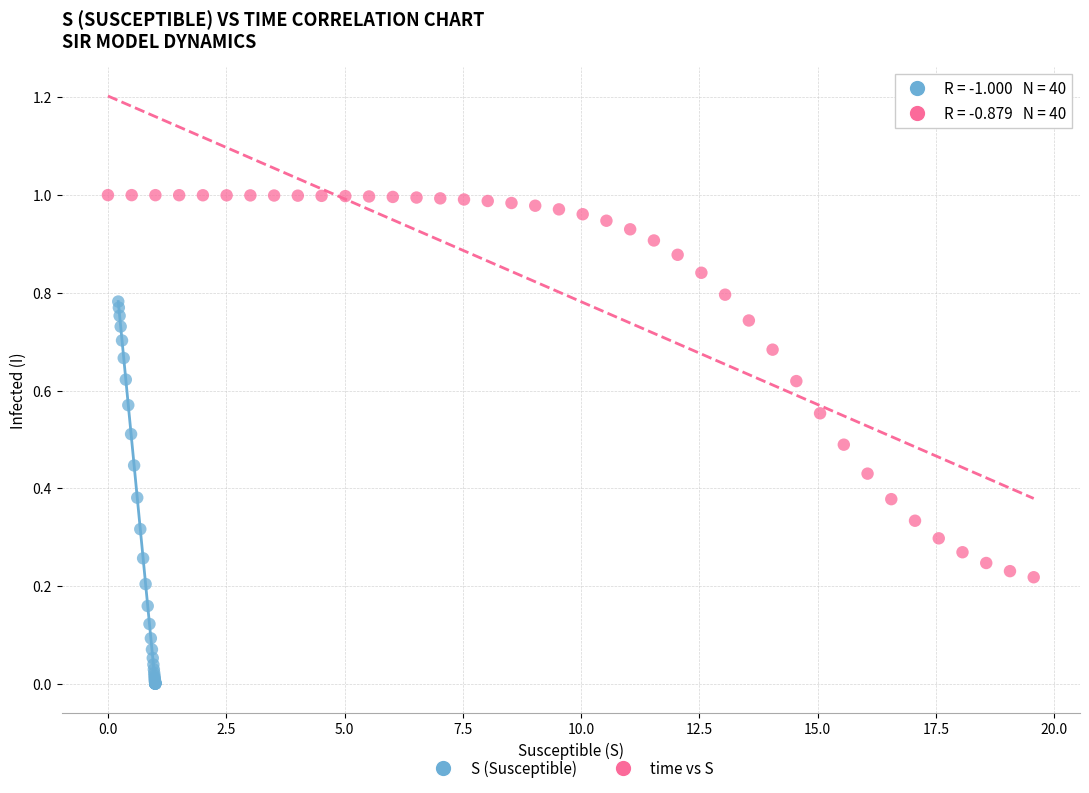

Which series reaches the maximum Y coordinate?

time vs S